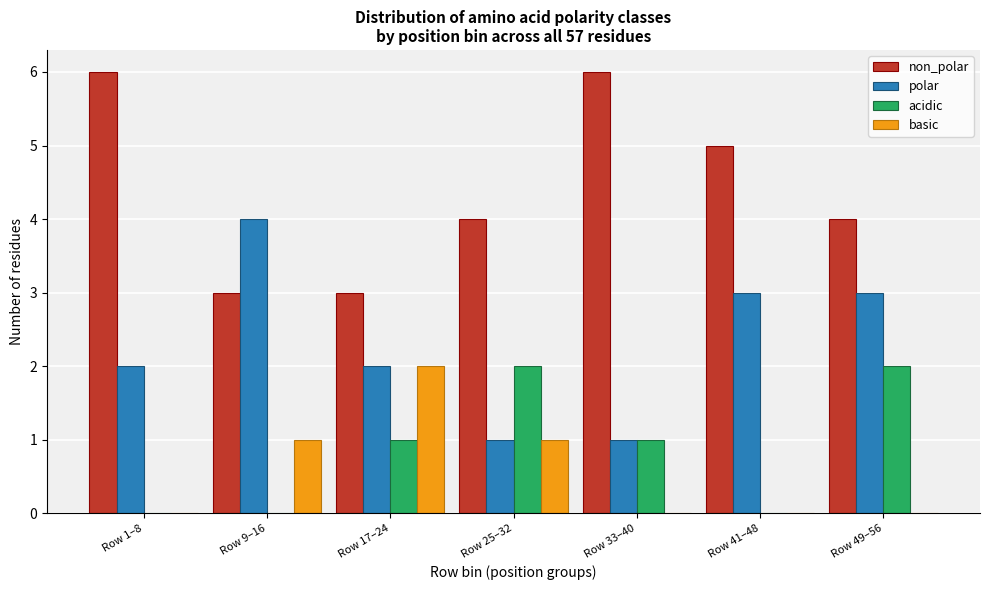

Reading left to right, transcribe all the data shown in this chart.

non_polar: Row 1–8=6	Row 9–16=3	Row 17–24=3	Row 25–32=4	Row 33–40=6	Row 41–48=5	Row 49–56=4
polar: Row 1–8=2	Row 9–16=4	Row 17–24=2	Row 25–32=1	Row 33–40=1	Row 41–48=3	Row 49–56=3
acidic: Row 1–8=0	Row 9–16=0	Row 17–24=1	Row 25–32=2	Row 33–40=1	Row 41–48=0	Row 49–56=2
basic: Row 1–8=0	Row 9–16=1	Row 17–24=2	Row 25–32=1	Row 33–40=0	Row 41–48=0	Row 49–56=0